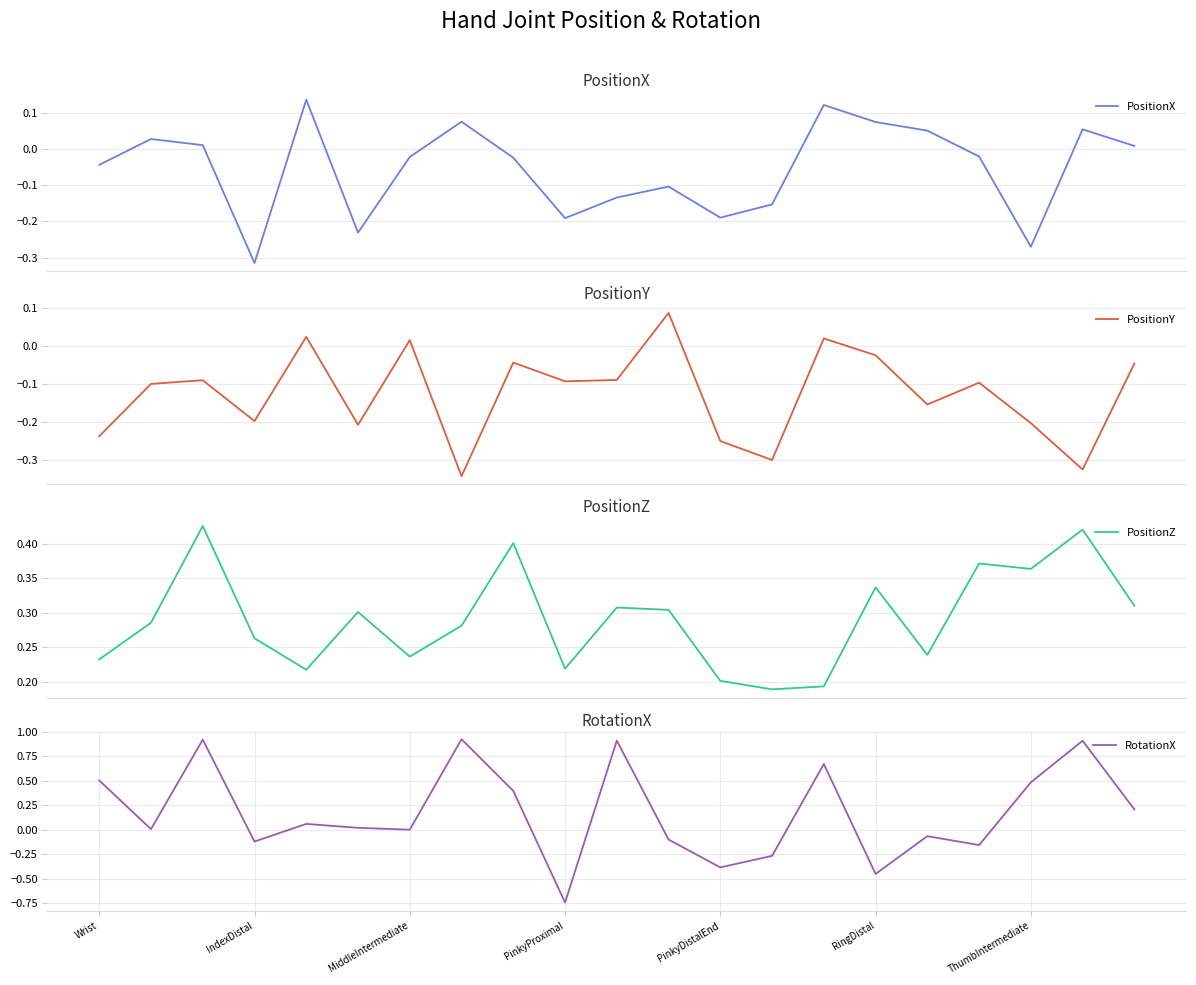

How many PositionZ values are between 0 and 1?

21